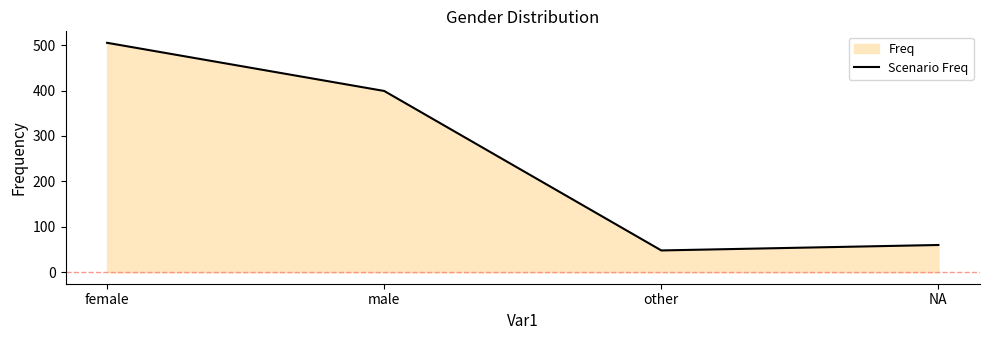

Rank the categories by value from highest to lowest.

female, male, NA, other